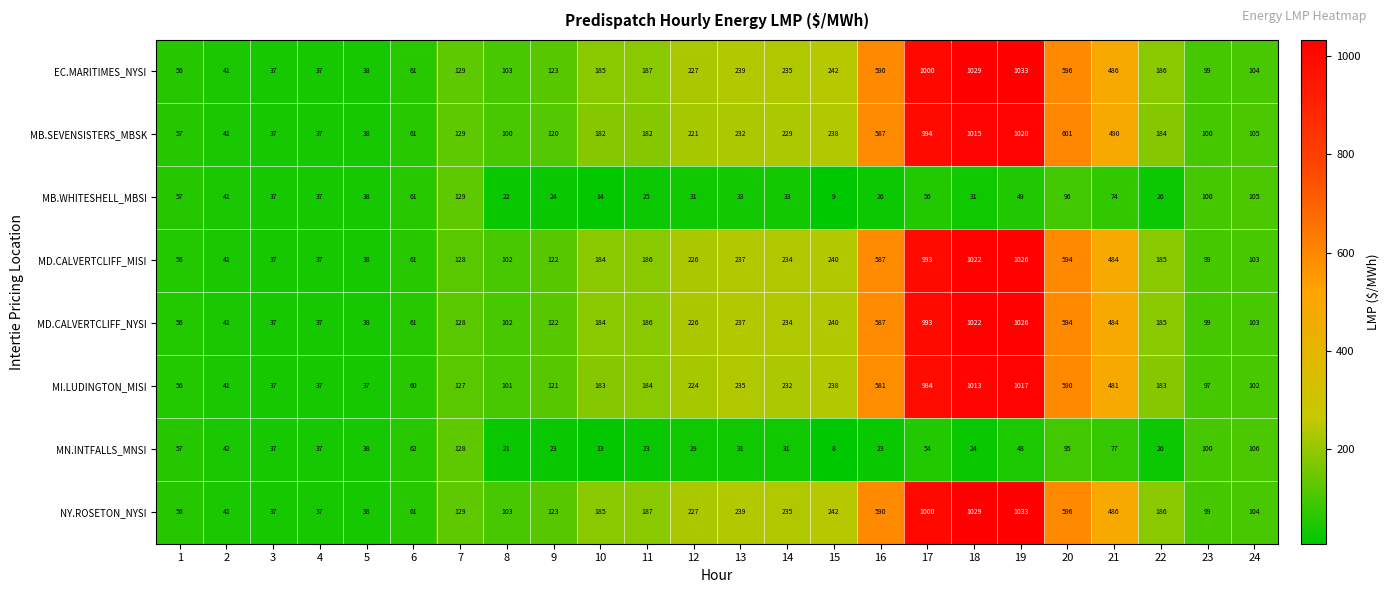

Between 21 and 24, which series saw the biggest shift?

MB.SEVENSISTERS_MBSK